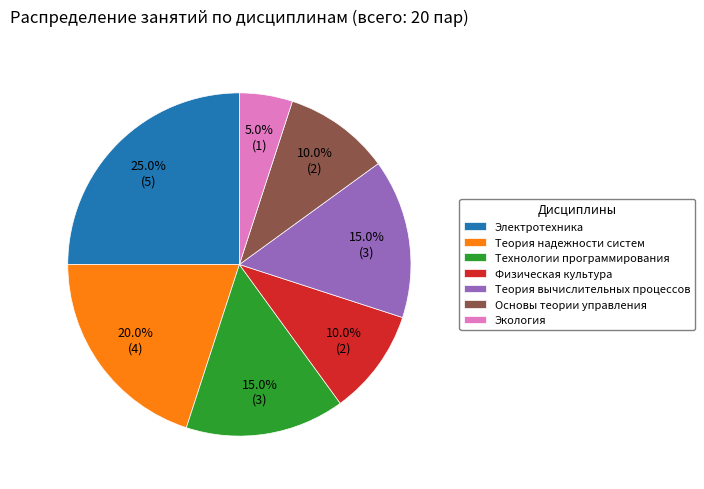

What is the largest slice in the pie chart?

Электротехника